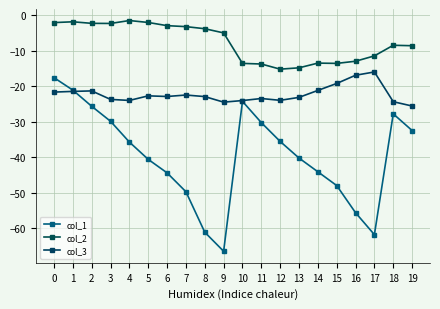

List the labels in order of col_2 value, smallest first.

12, 13, 11, 15, 10, 14, 16, 17, 19, 18, 9, 8, 7, 6, 3, 2, 0, 5, 1, 4